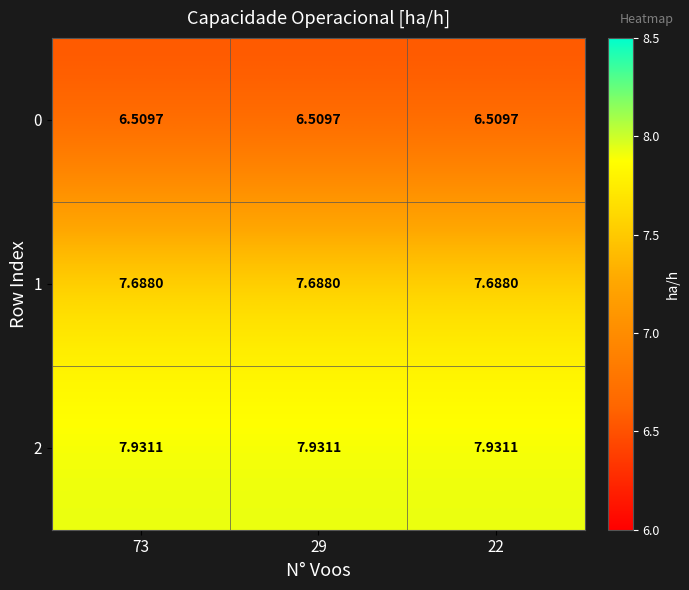

Is the value of 2 at 29 greater than the value of 1 at 22?

Yes